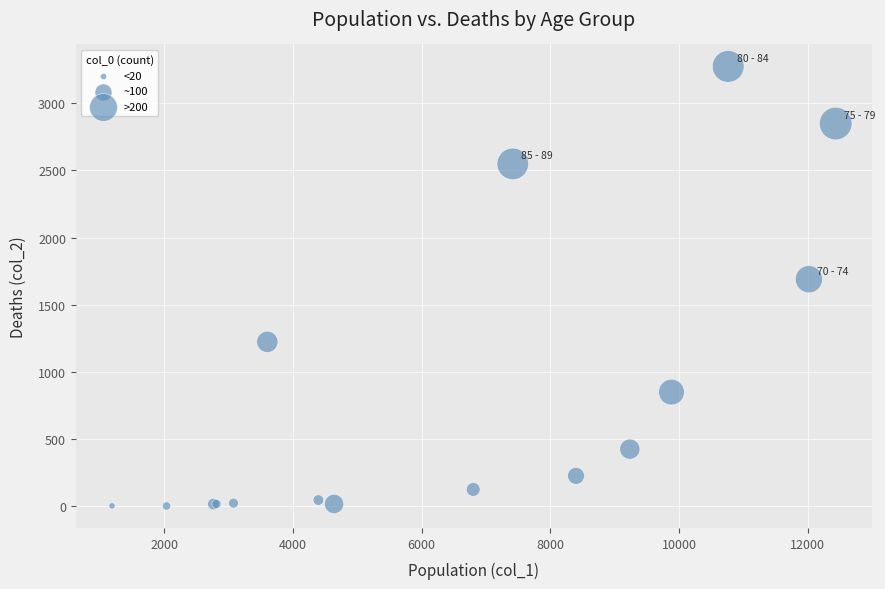

What Y value in the scatter plot is closest to 1638?

1690